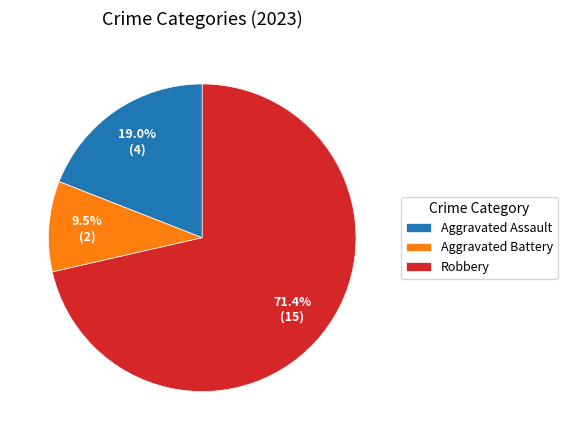

How many segments does this pie chart have?

3